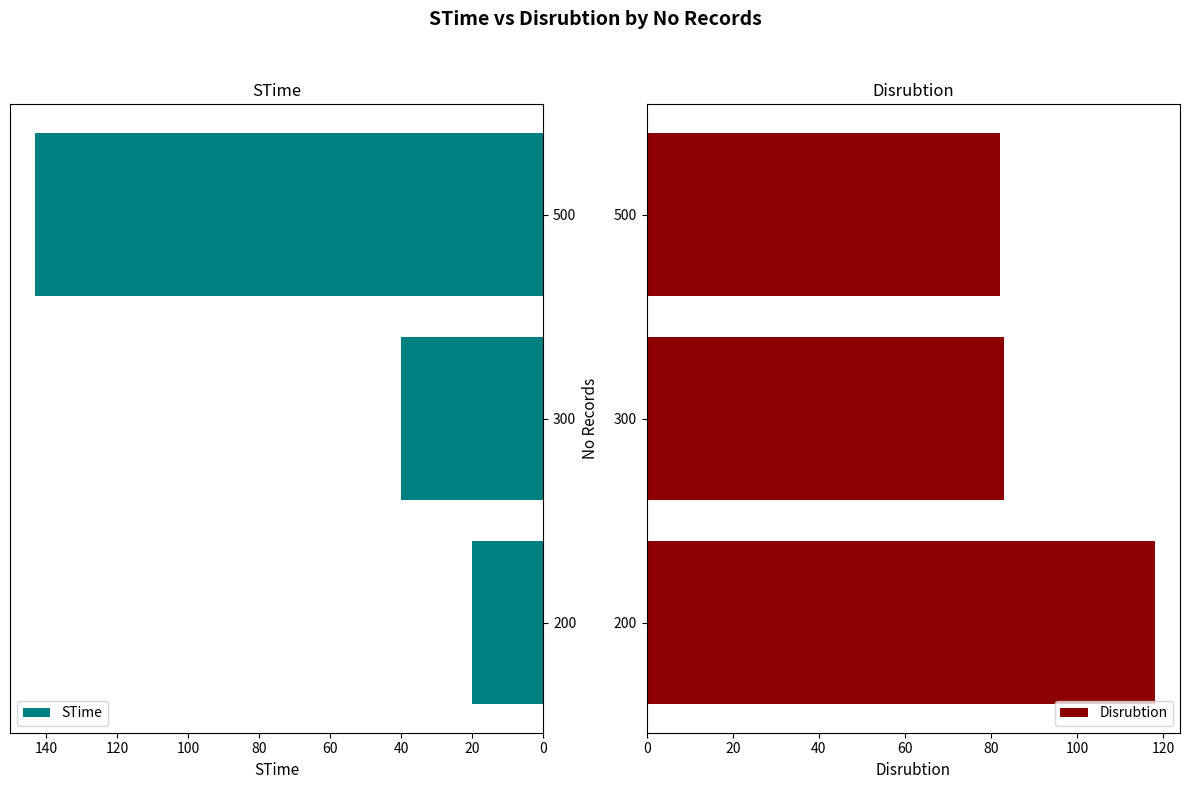

The Disrubtion series shows 53 at 200. True or false?

False